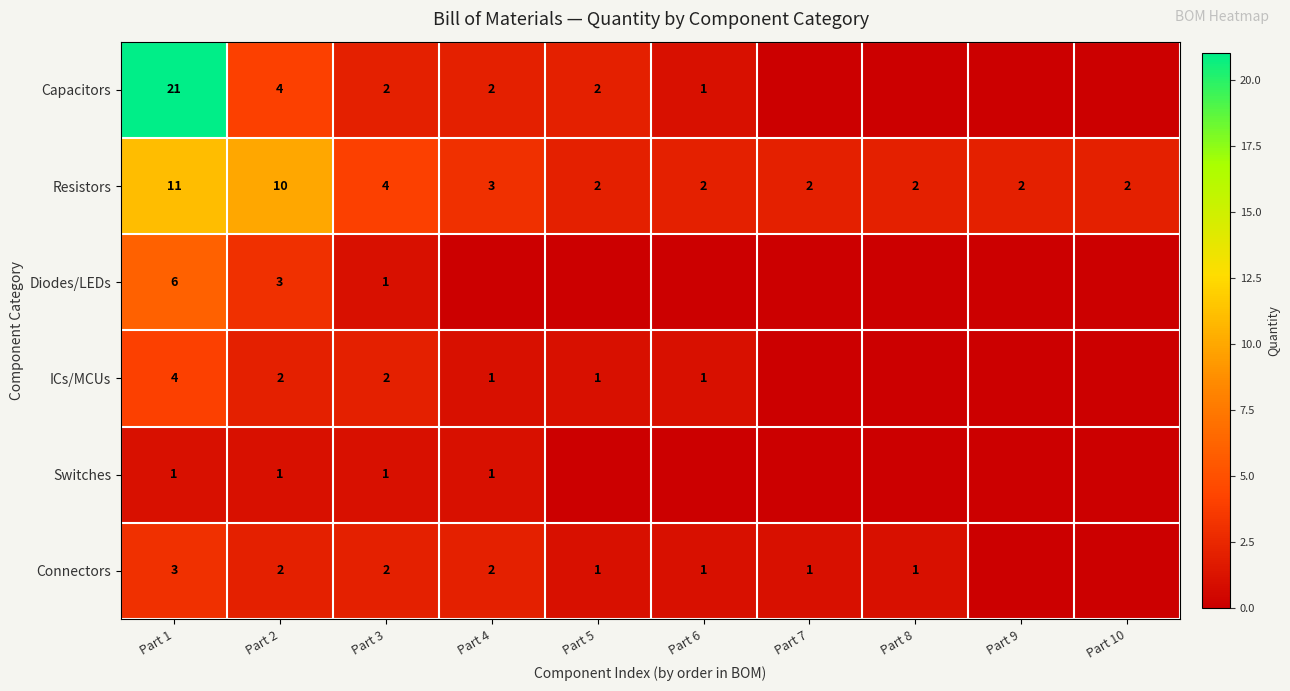

The Resistors series shows 10 at Part 2. True or false?

True